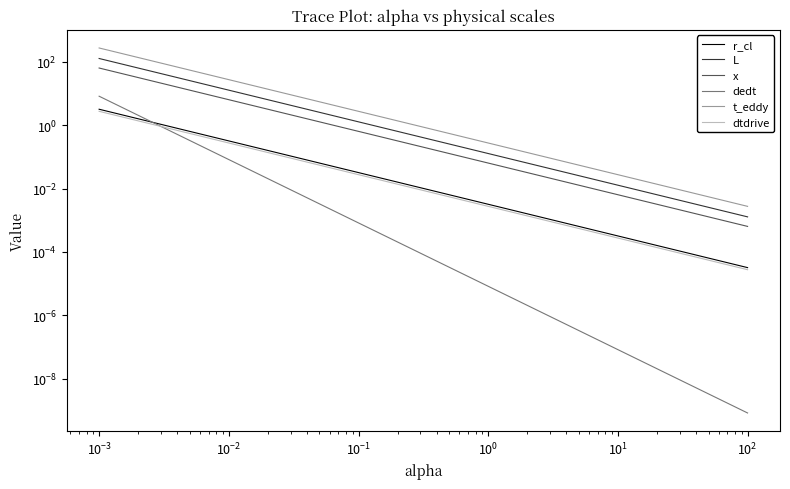

True or false: dtdrive has a value of 0.0 at $\mathdefault{10^{-2}}$.

False